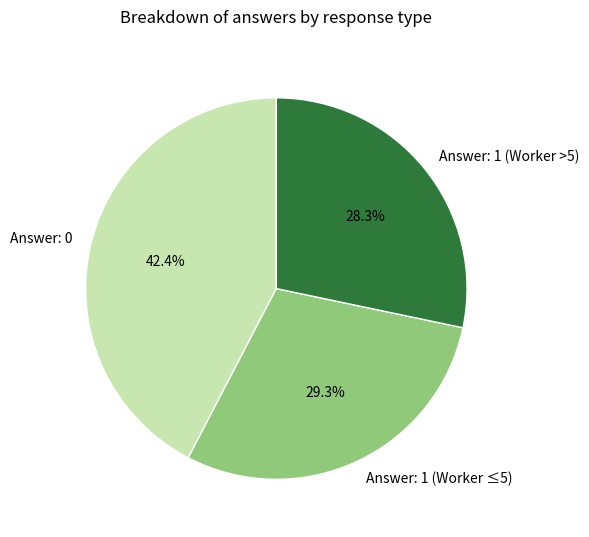

How many slices are in this pie chart?

3